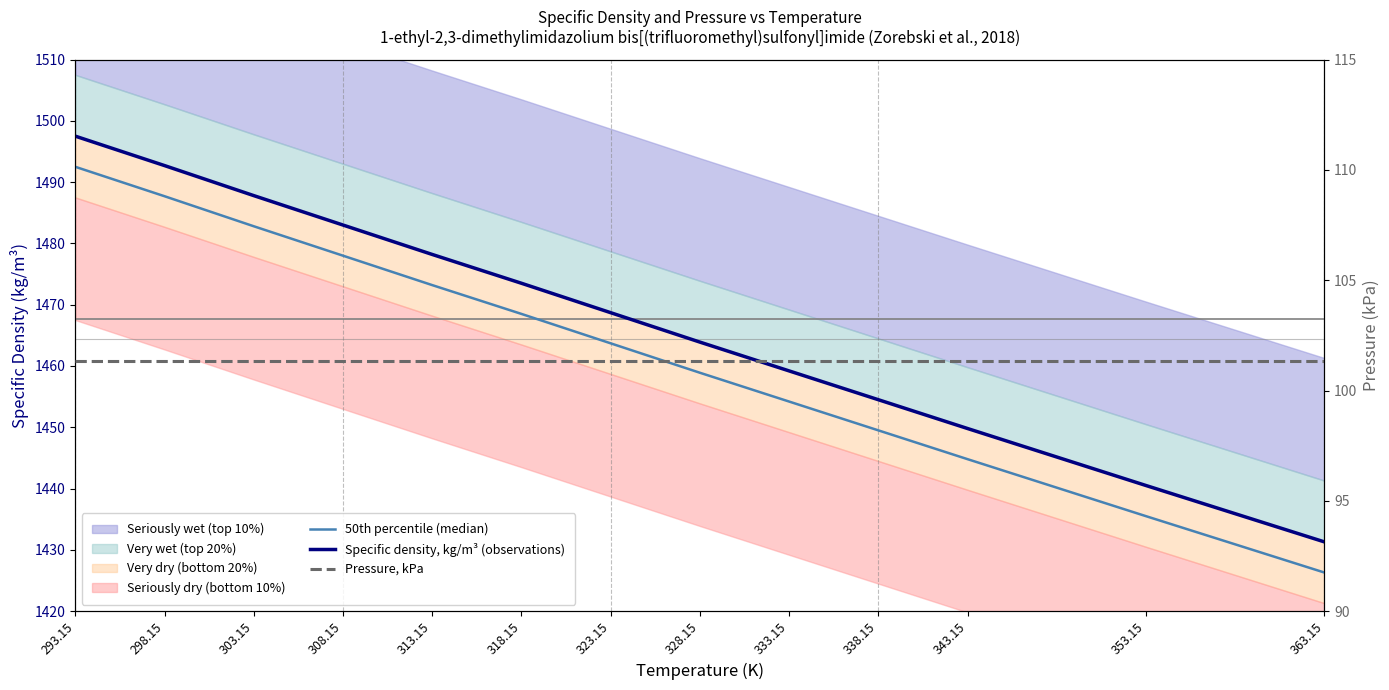

Does the chart display data point markers on the line(s)?

No